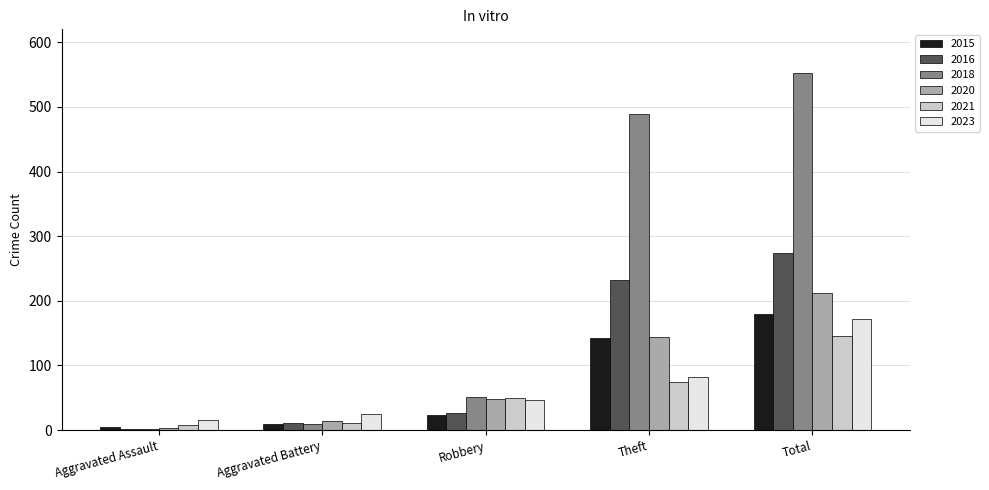

What is the value of the 2018 bar at the 4th from the left?

489